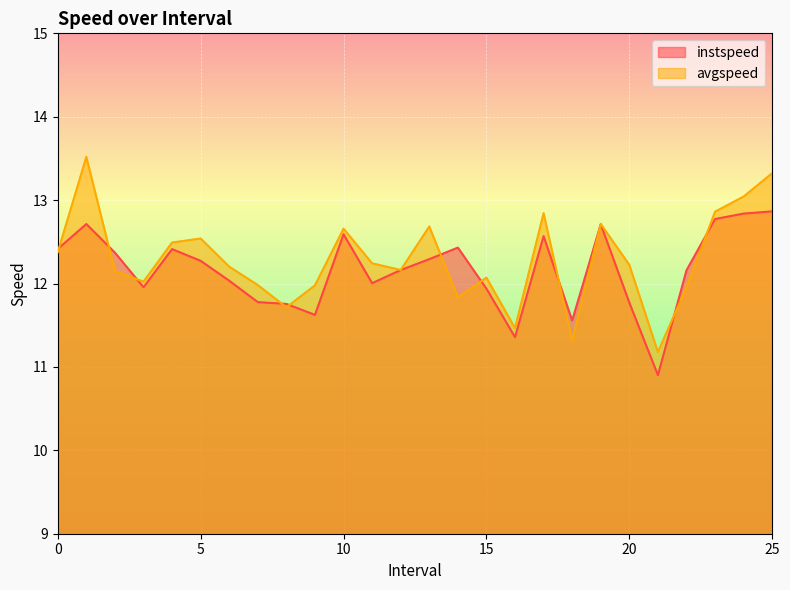

At which category is the sum across all series the highest?

1.0